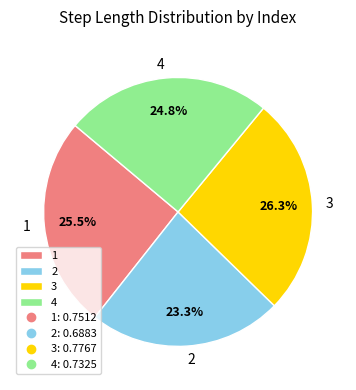

Is 1 the majority of the pie?

No